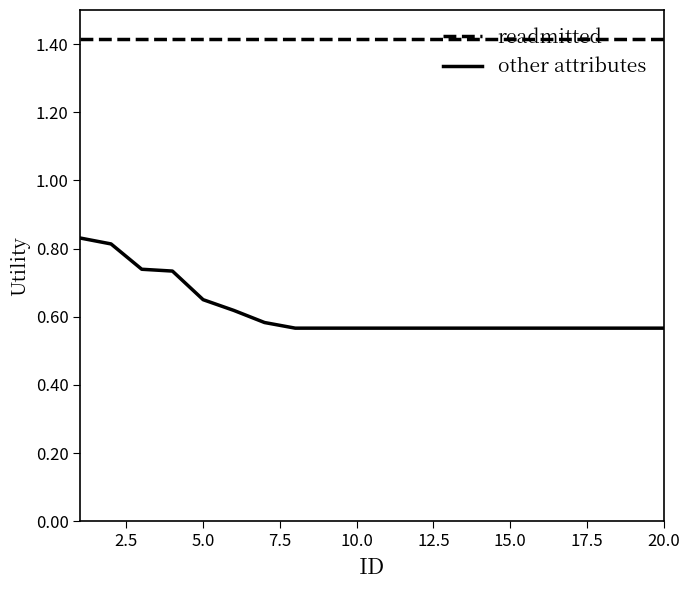

True or false: other attributes and readmitted cross at least once.

False